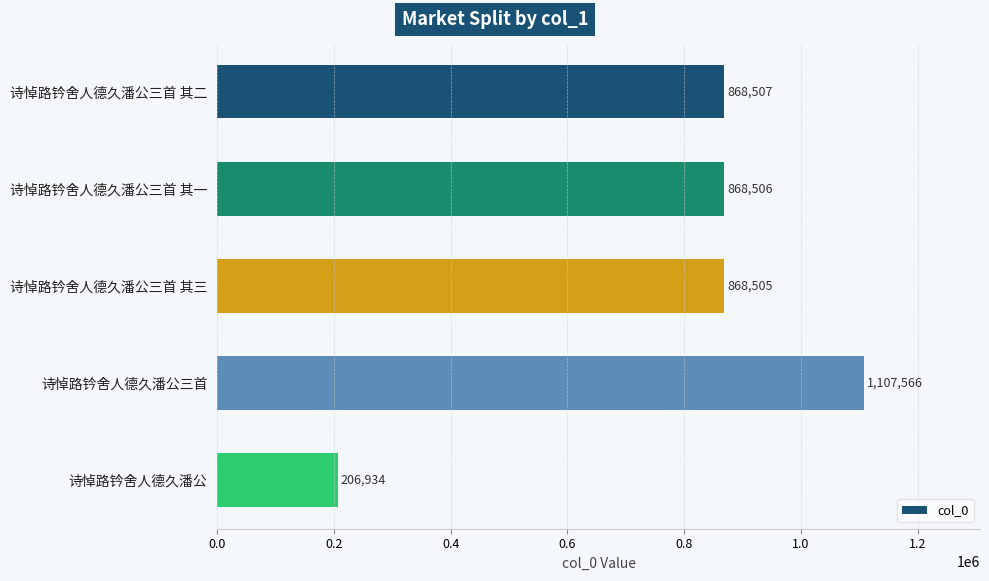

Which label corresponds to the largest value in the chart?

诗悼路钤舍人德久潘公三首